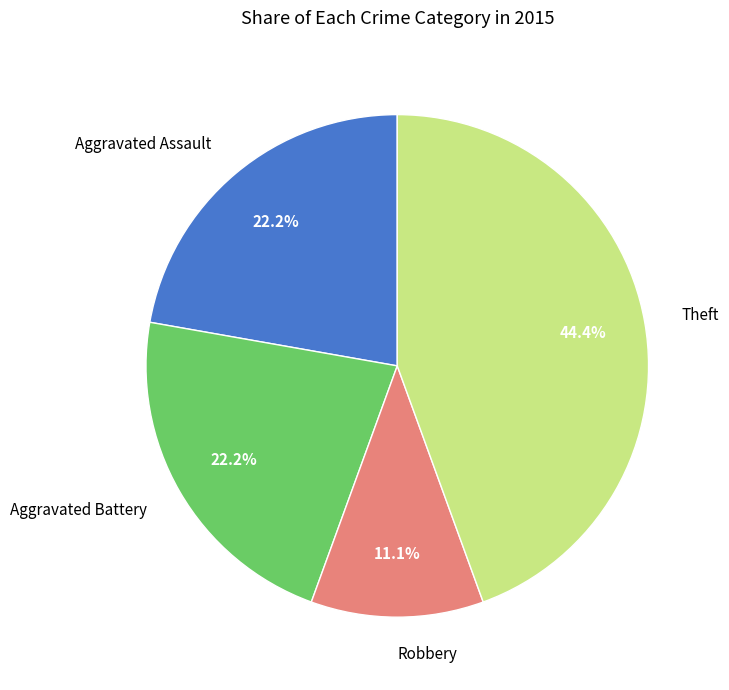

Which slice is the smallest?

Robbery